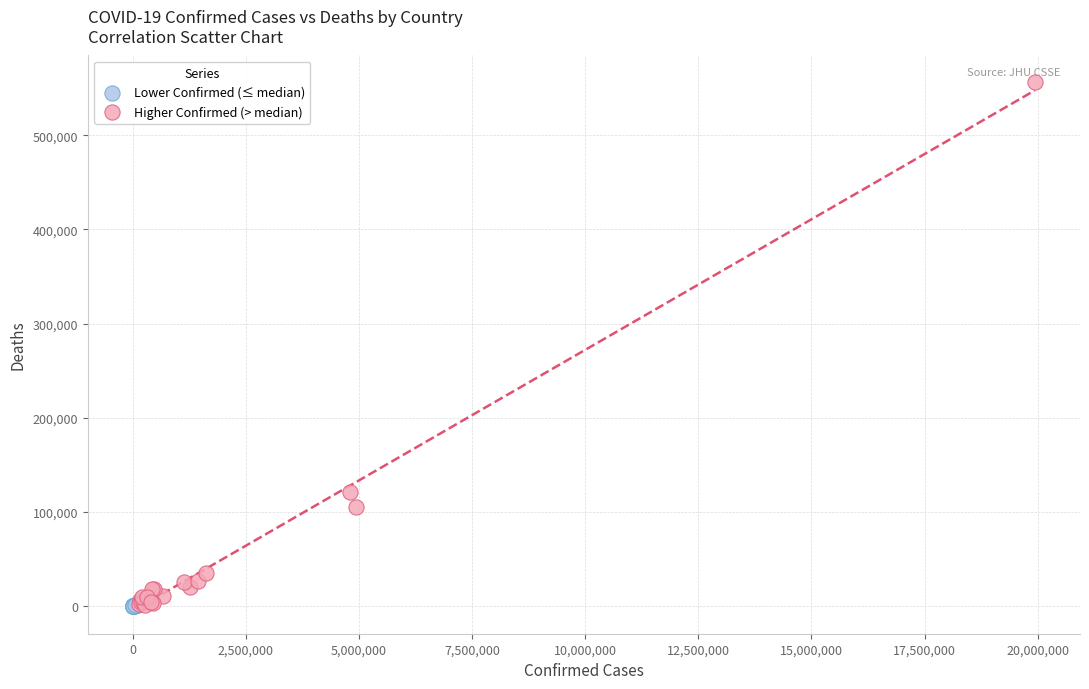

Which series has the largest Y range (max minus min)?

Higher Confirmed (> median)